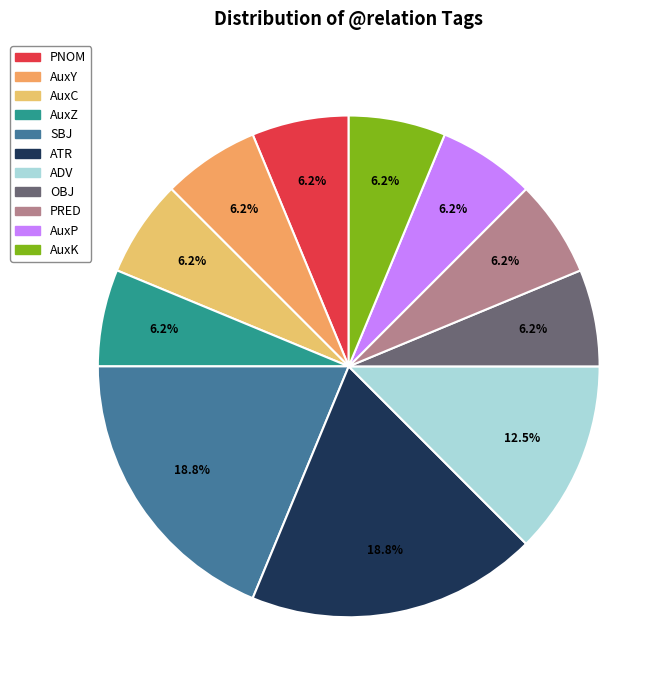

Does AuxZ account for over 50% of the chart?

No